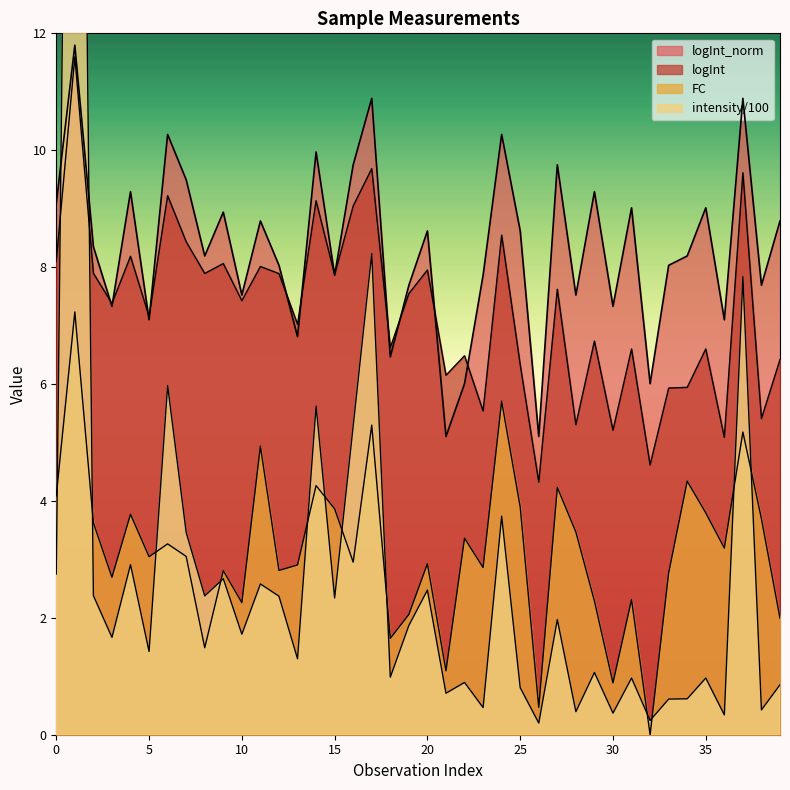

What is the spread (max minus min) of values at 2?

7.4